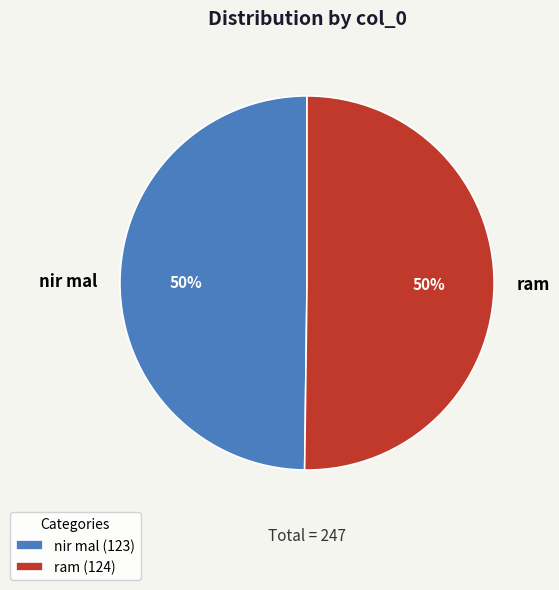

Combined, do ram and nir mal account for over 50%?

Yes